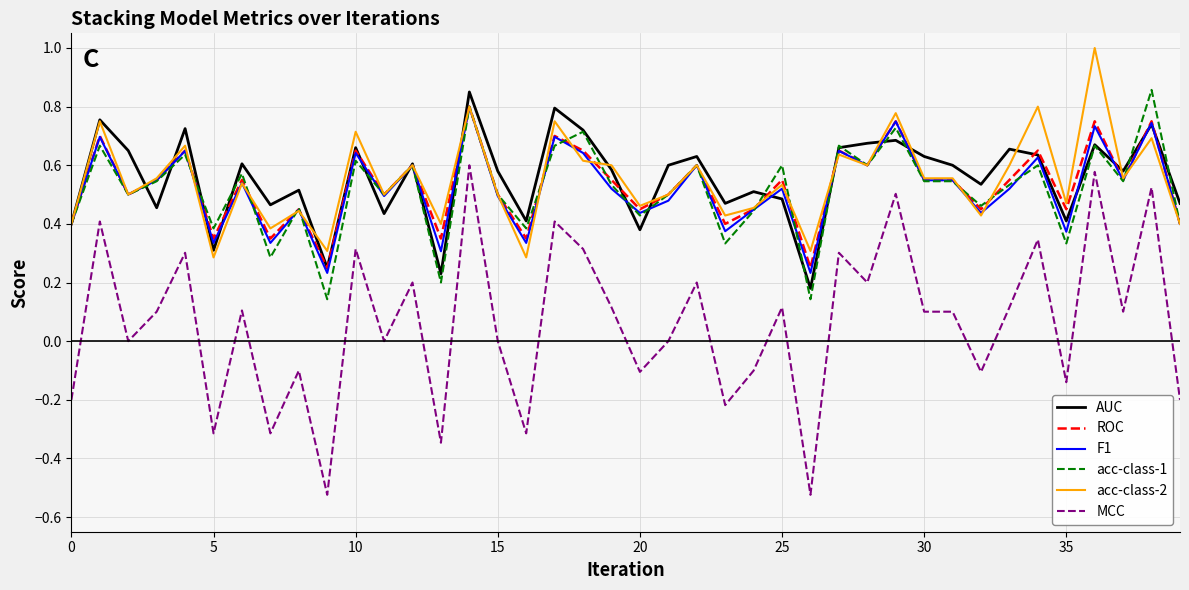

True or false: F1 and MCC cross at least once.

False